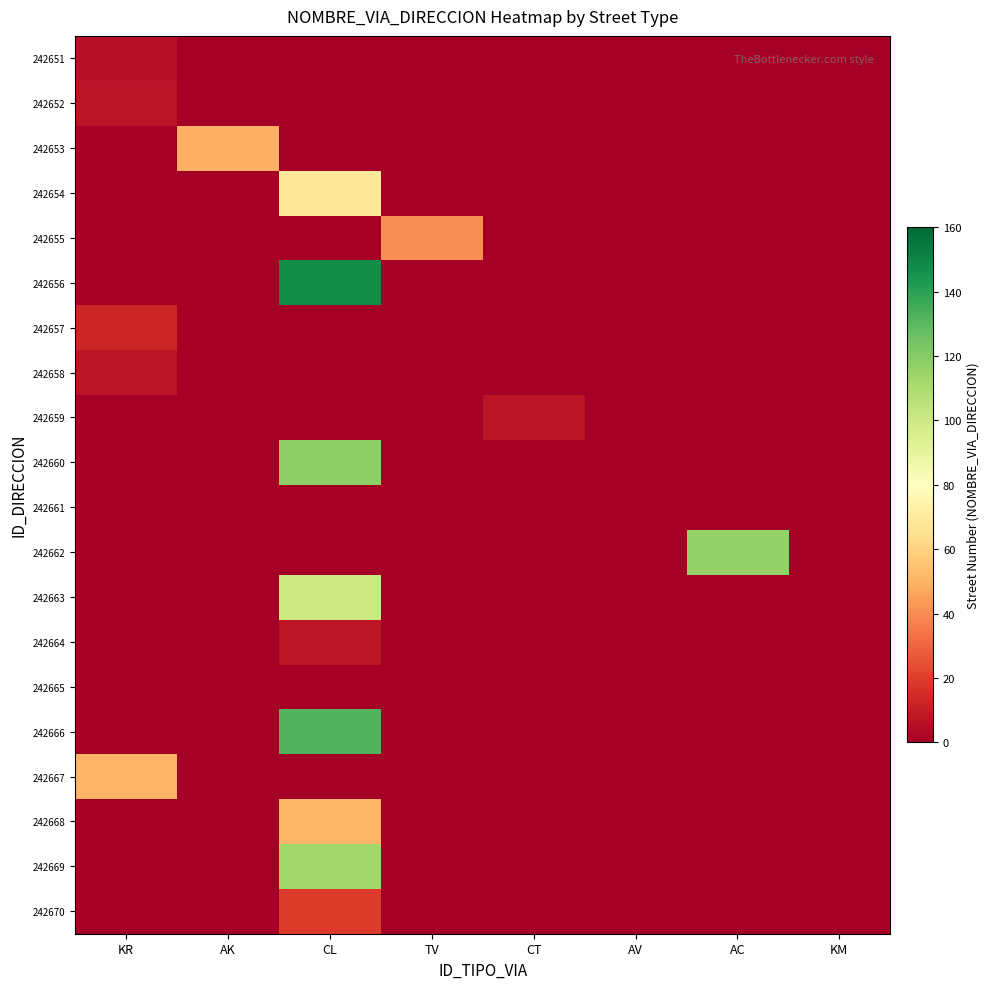

Reading right to left, list all the values displayed in this chart.

242651: KM=0	AC=0	AV=0	CT=0	TV=0	CL=0	AK=0	KR=6
242652: KM=0	AC=0	AV=0	CT=0	TV=0	CL=0	AK=0	KR=7
242653: KM=0	AC=0	AV=0	CT=0	TV=0	CL=0	AK=49	KR=0
242654: KM=0	AC=0	AV=0	CT=0	TV=0	CL=69	AK=0	KR=0
242655: KM=0	AC=0	AV=0	CT=0	TV=40	CL=0	AK=0	KR=0
242656: KM=0	AC=0	AV=0	CT=0	TV=0	CL=148	AK=0	KR=0
242657: KM=0	AC=0	AV=0	CT=0	TV=0	CL=0	AK=0	KR=13
242658: KM=0	AC=0	AV=0	CT=0	TV=0	CL=0	AK=0	KR=7
242659: KM=0	AC=0	AV=0	CT=7	TV=0	CL=0	AK=0	KR=0
242660: KM=0	AC=0	AV=0	CT=0	TV=0	CL=118	AK=0	KR=0
242661: KM=0	AC=0	AV=0	CT=0	TV=0	CL=0	AK=0	KR=0
242662: KM=0	AC=116	AV=0	CT=0	TV=0	CL=0	AK=0	KR=0
242663: KM=0	AC=0	AV=0	CT=0	TV=0	CL=100	AK=0	KR=0
242664: KM=0	AC=0	AV=0	CT=0	TV=0	CL=8	AK=0	KR=0
242665: KM=1	AC=0	AV=0	CT=0	TV=0	CL=0	AK=0	KR=0
242666: KM=0	AC=0	AV=0	CT=0	TV=0	CL=132	AK=0	KR=0
242667: KM=0	AC=0	AV=0	CT=0	TV=0	CL=0	AK=0	KR=50
242668: KM=0	AC=0	AV=0	CT=0	TV=0	CL=51	AK=0	KR=0
242669: KM=0	AC=0	AV=0	CT=0	TV=0	CL=113	AK=0	KR=0
242670: KM=0	AC=0	AV=0	CT=0	TV=0	CL=19	AK=0	KR=0